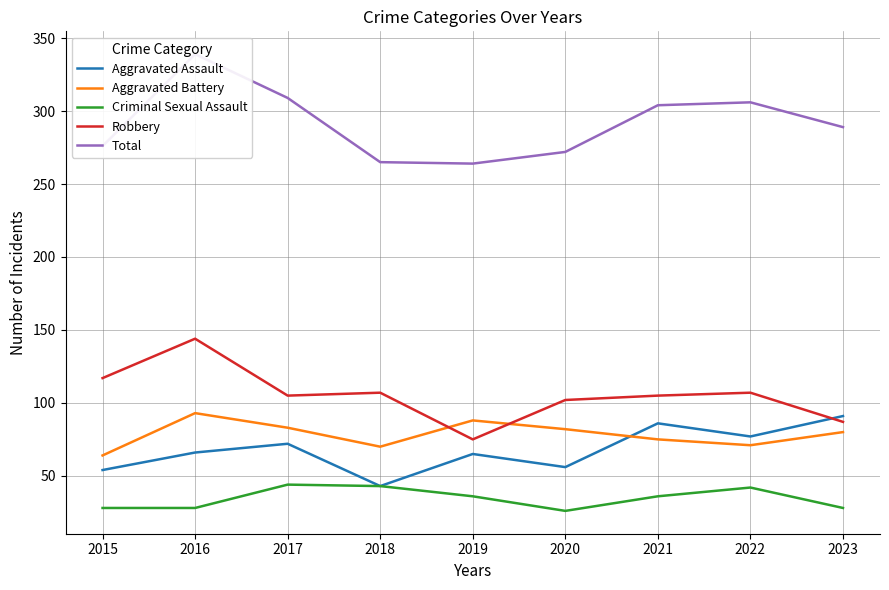

True or false: Criminal Sexual Assault and Total intersect in this chart.

False